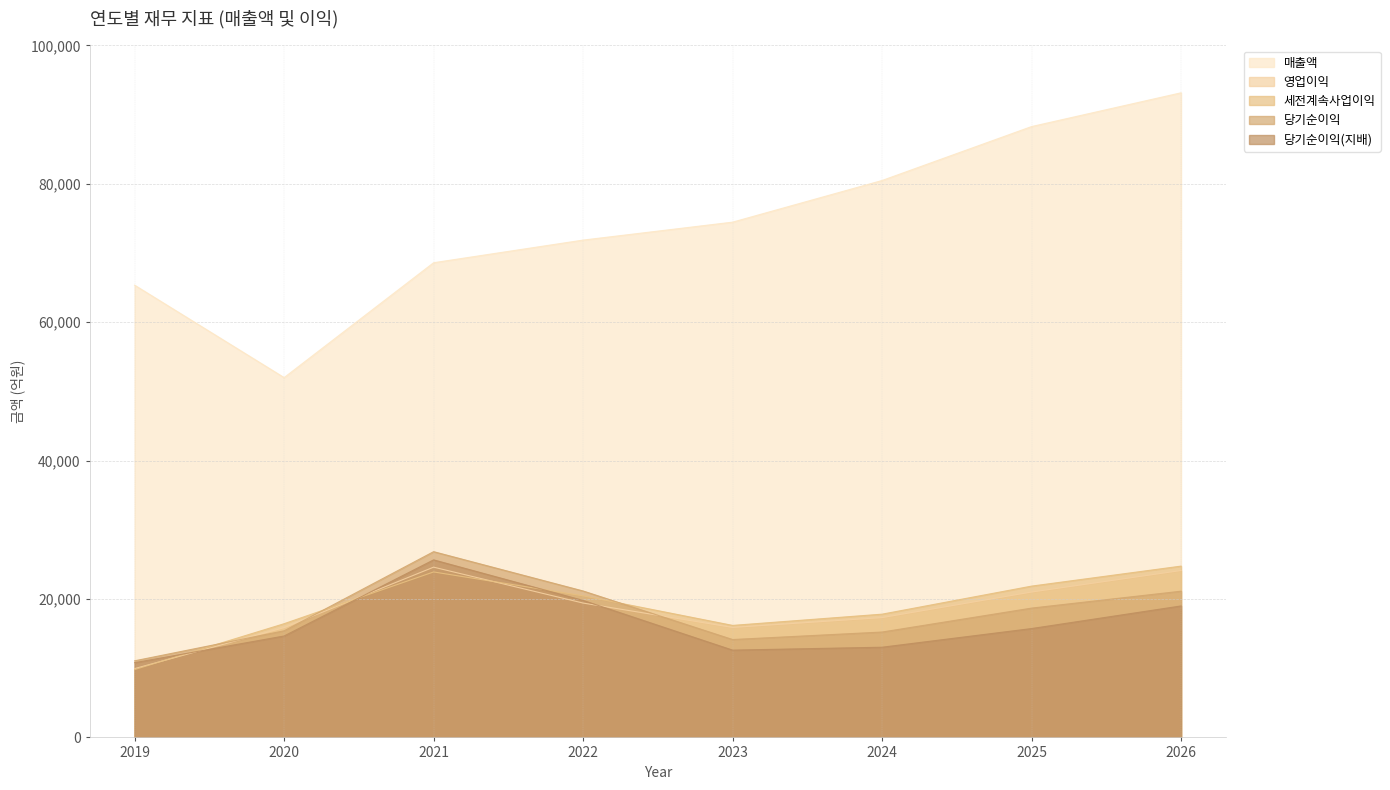

Is it true that 세전계속사업이익 equals 23910 at 2021?

True